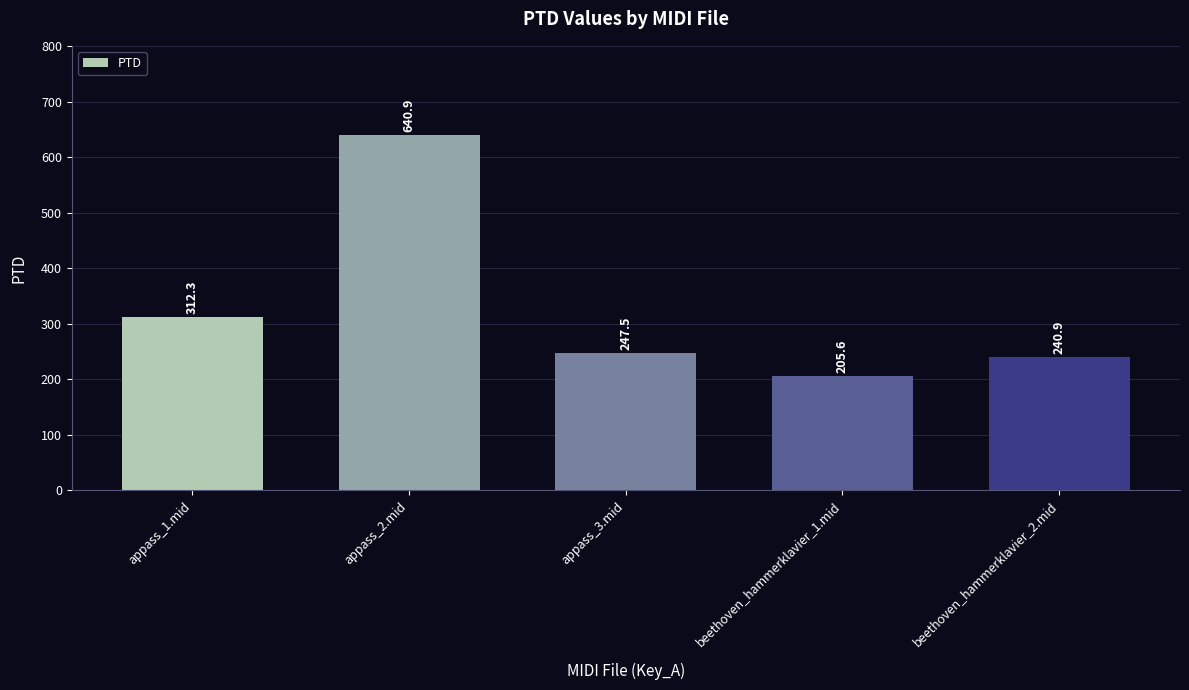

True or false: the data shows 205.6 at beethoven_hammerklavier_1.mid.

True